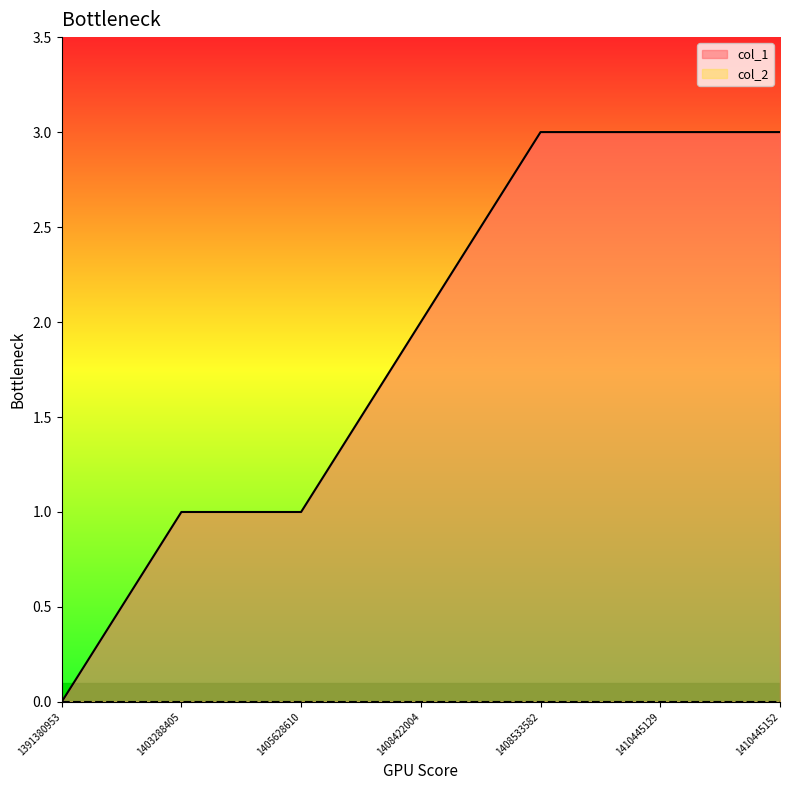

Does the chart display data point markers on the line(s)?

No